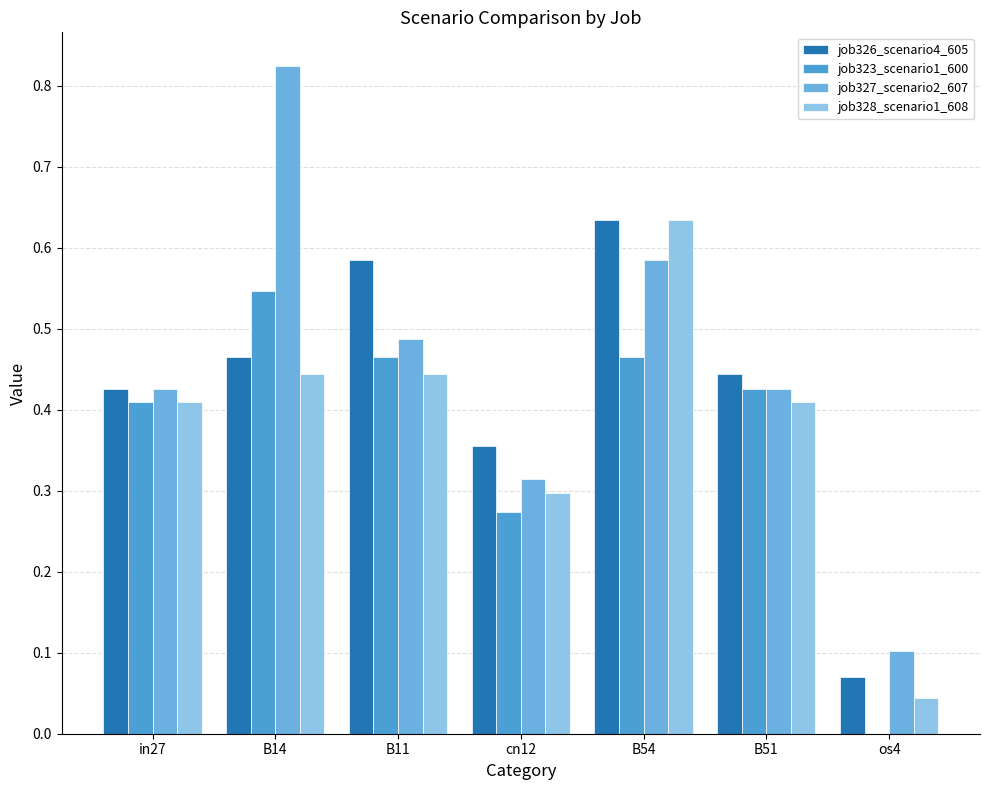

Are the bars grouped side by side (vs. stacked)?

Yes